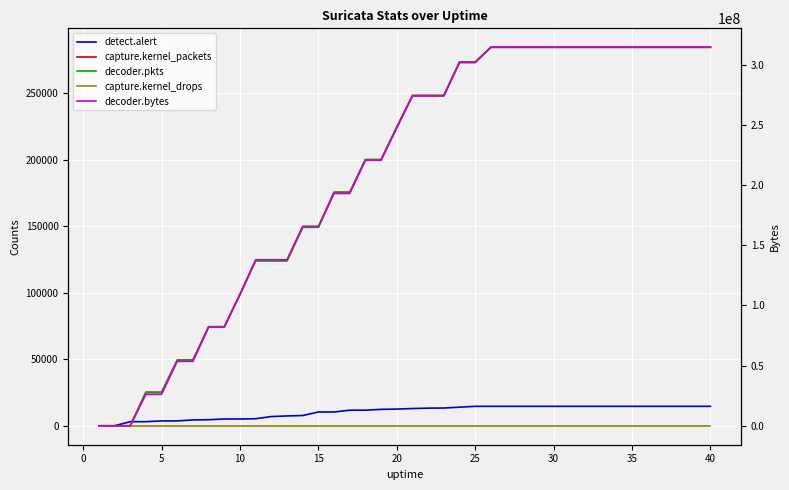

True or false: detect.alert has more than 0 points higher than both neighbors.

False